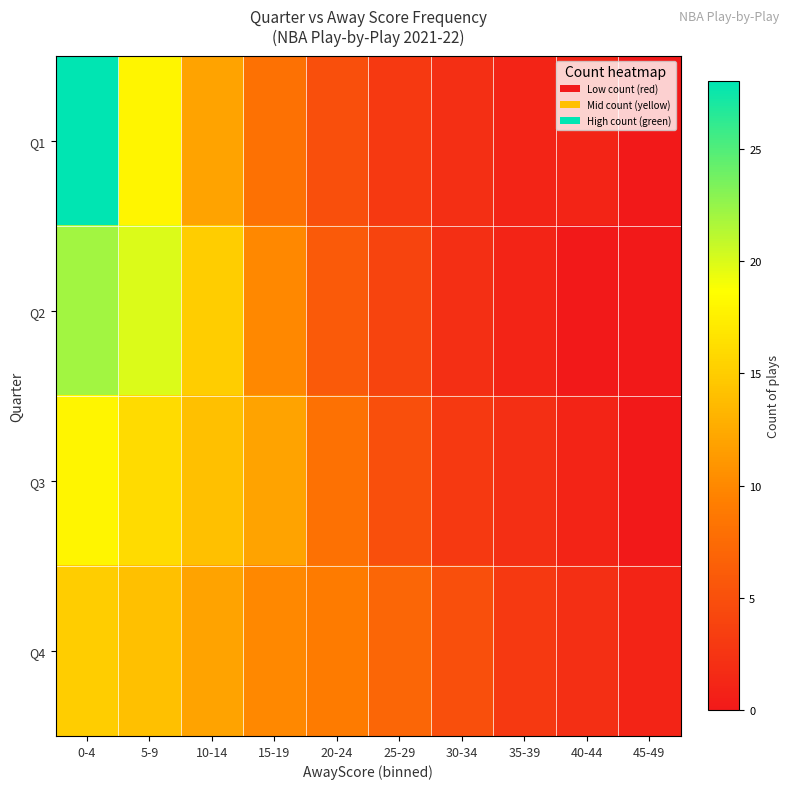

Reading left to right, list all the values displayed in this chart.

Q1: 0-4=28	5-9=18	10-14=12	15-19=8	20-24=5	25-29=3	30-34=2	35-39=1	40-44=1	45-49=0
Q2: 0-4=22	5-9=20	10-14=15	15-19=10	20-24=6	25-29=4	30-34=2	35-39=1	40-44=0	45-49=0
Q3: 0-4=18	5-9=16	10-14=14	15-19=12	20-24=8	25-29=5	30-34=3	35-39=2	40-44=1	45-49=0
Q4: 0-4=15	5-9=14	10-14=12	15-19=10	20-24=9	25-29=7	30-34=5	35-39=3	40-44=2	45-49=1